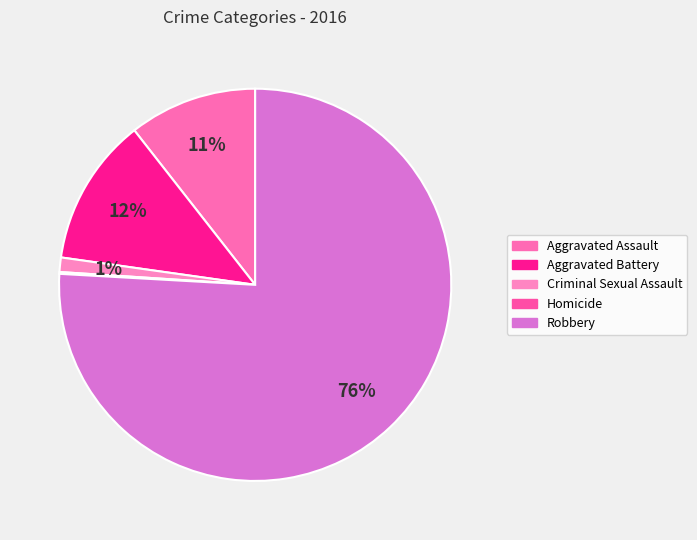

What is the ratio of the value at Aggravated Assault to the value at Criminal Sexual Assault?

8.9